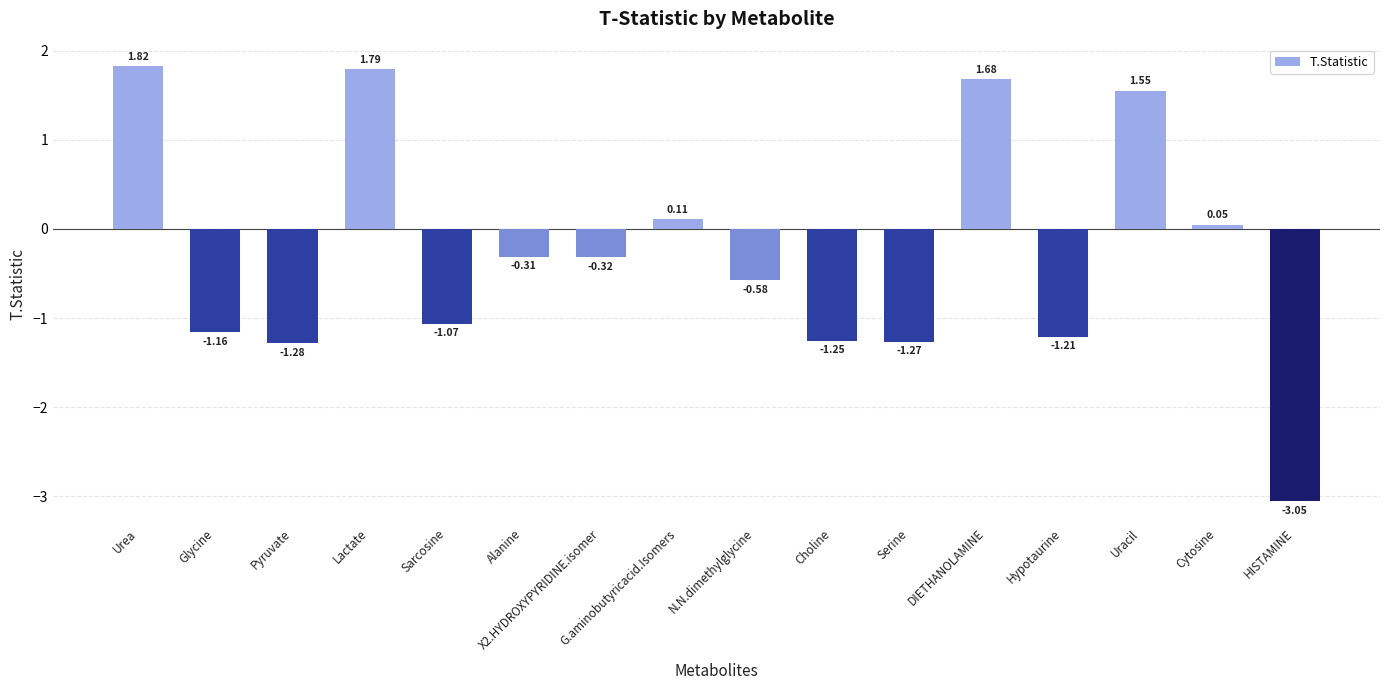

Where is the data nearest to the value 0?

Cytosine